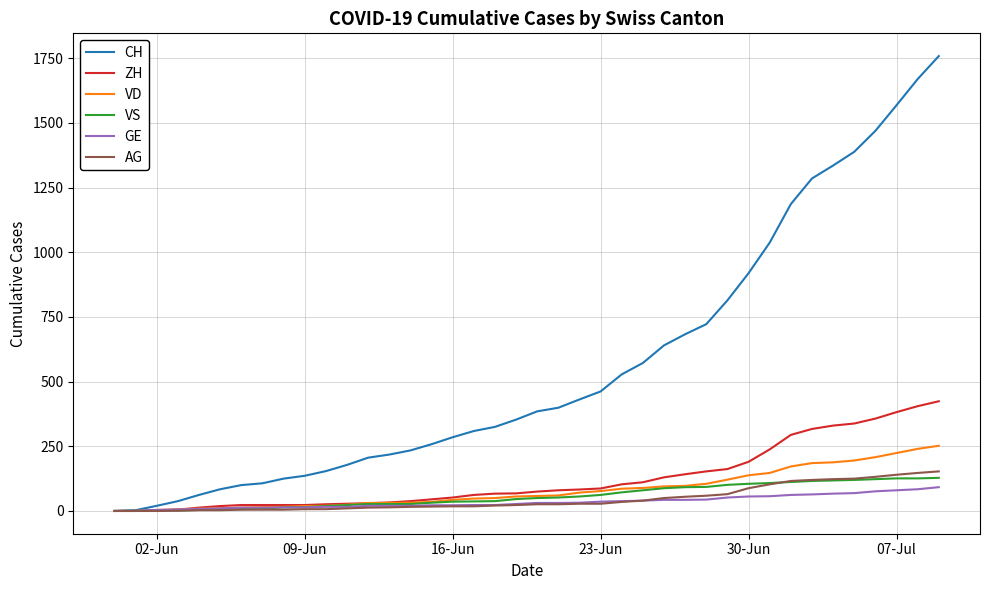

What is the greatest value displayed?

1758